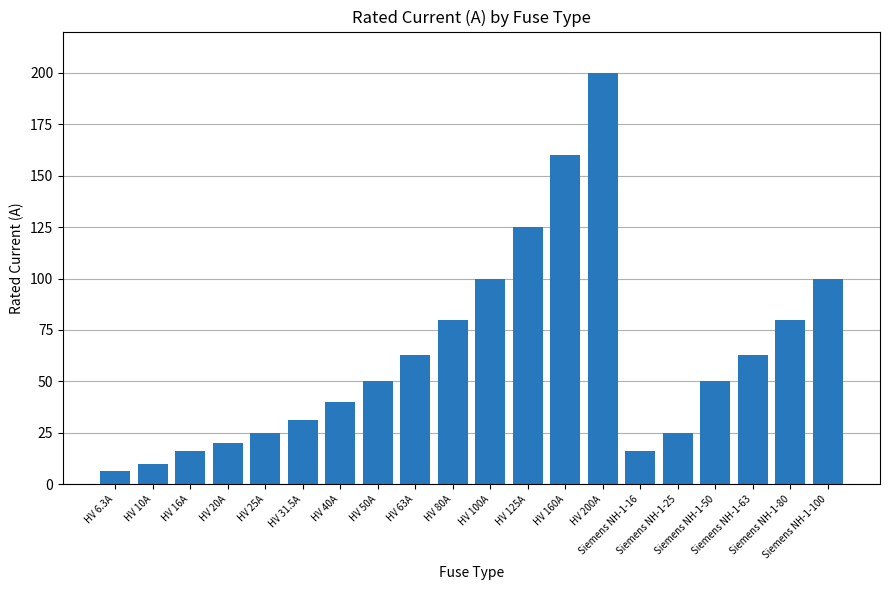

Between Siemens NH-1-25 and HV 160A, which is larger?

HV 160A